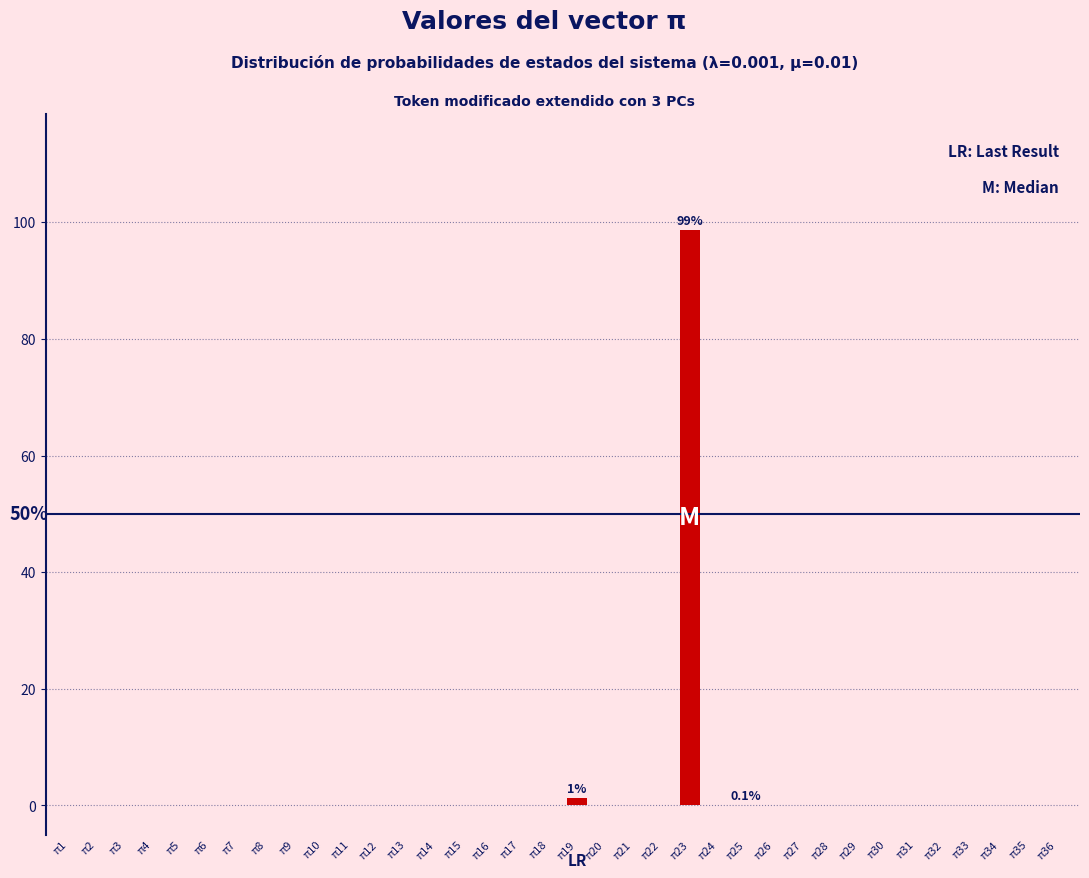

True or false: the data shows 42.3 at π36.

False